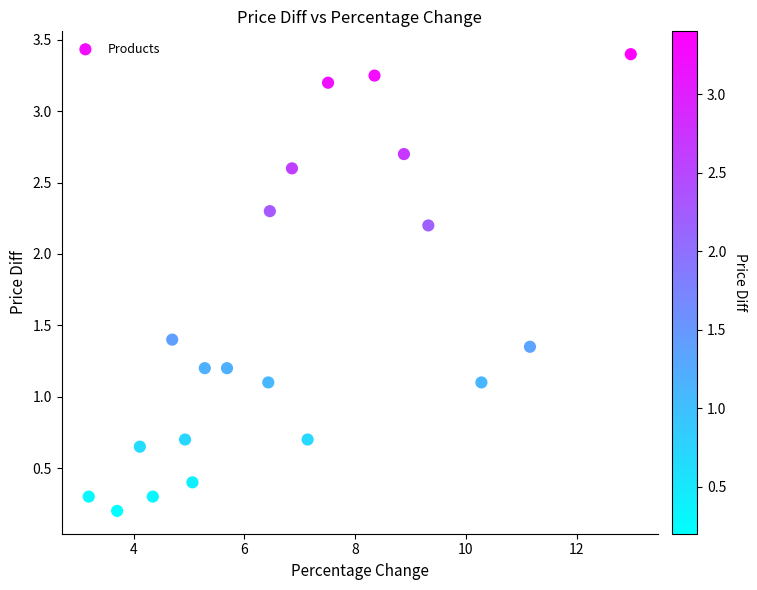

What is the range of X values (max minus min)?

9.8